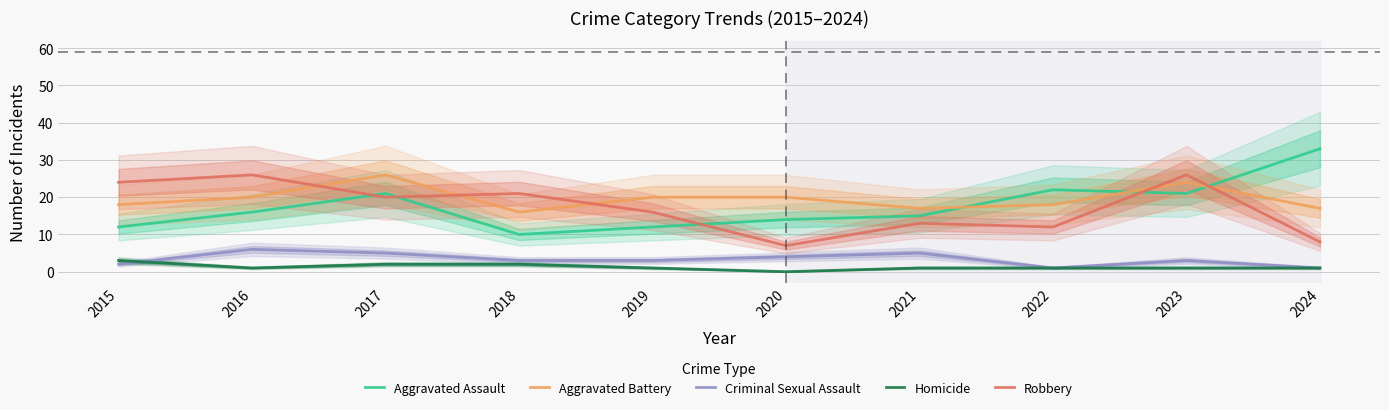

In Homicide, how many points are lower than both neighbors (excluding endpoints)?

2